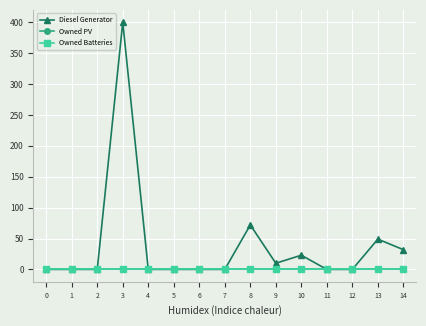

Is this an area chart (filled region under the line)?

No